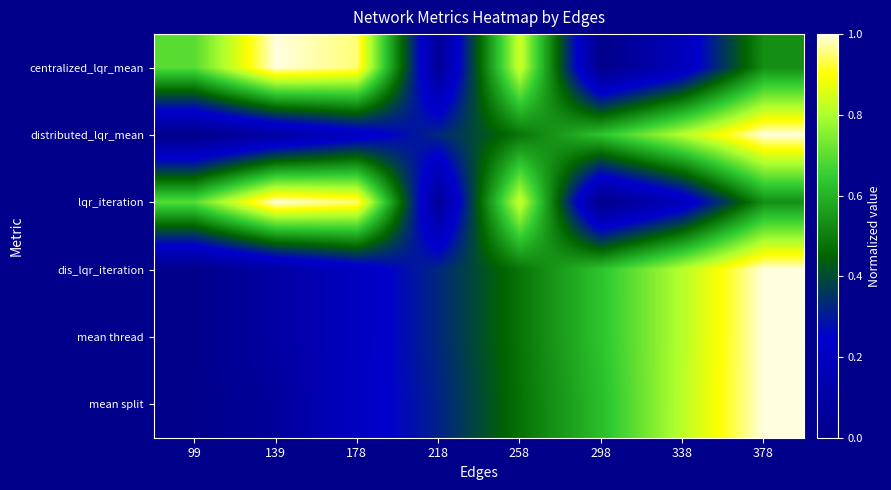

Which series has the largest range (max minus min)?

centralized_lqr_mean